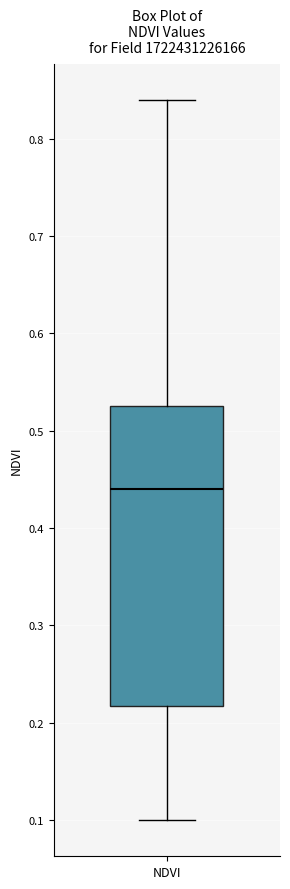

Transcribe this box plot: give where the median line is, the range the box spans, and where the two whiskers end, as read against the y-axis. The values are not printed on the chart, so give them approximately, as read against the axis.

median 0.44, box 0.22 to 0.53, whiskers 0.10 to 0.84